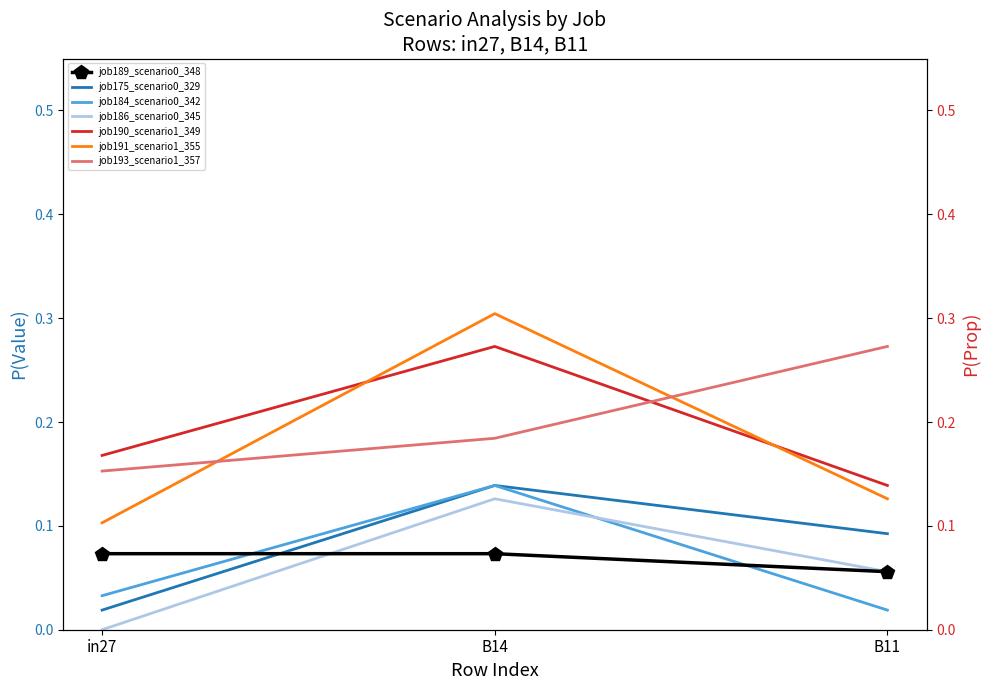

What is the sum of the job186_scenario0_345 values at in27 and B14?

0.1